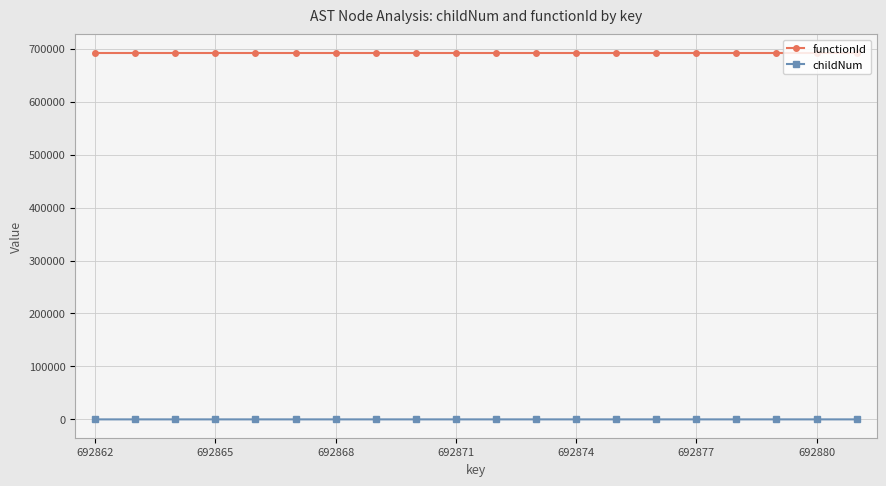

At how many categories does at least one series exceed 218472?

20